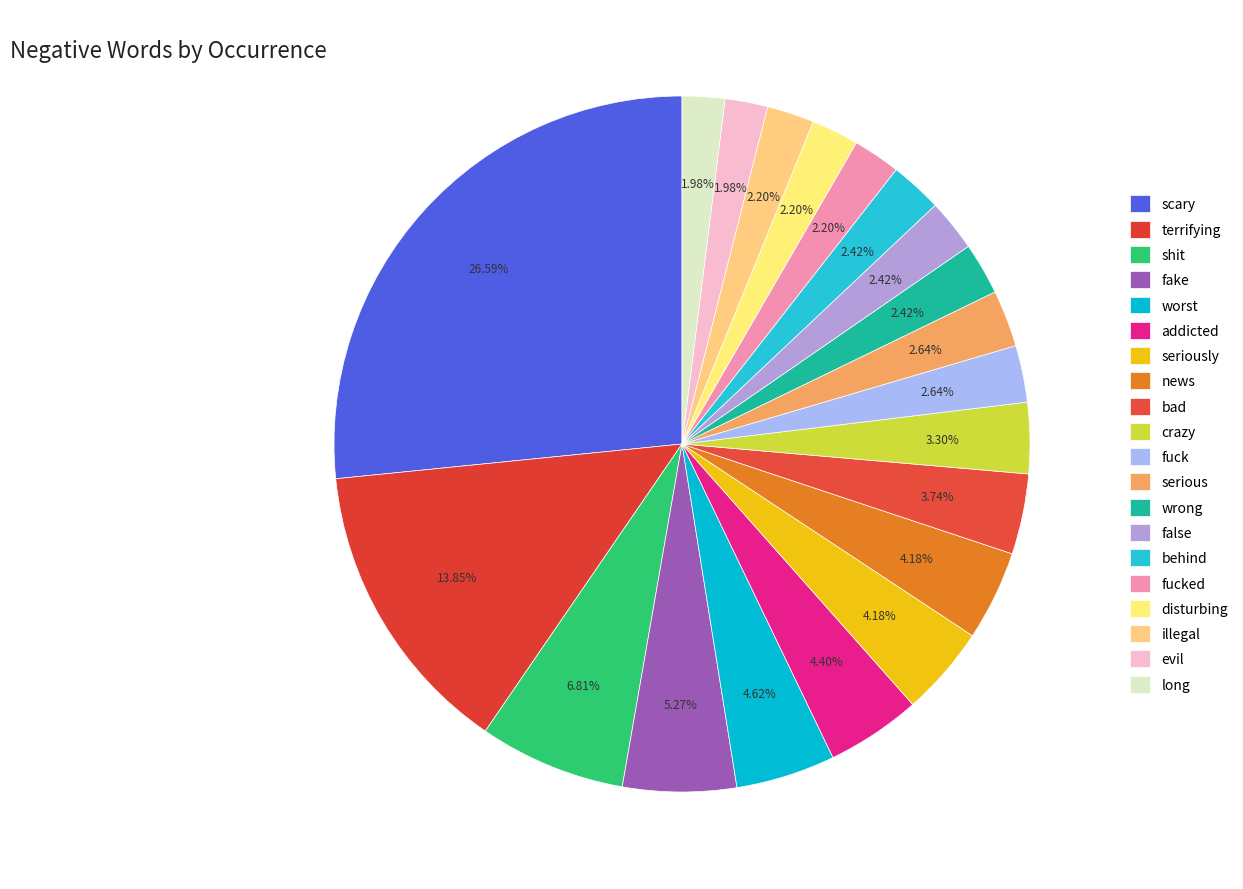

How many slices are in this pie chart?

20